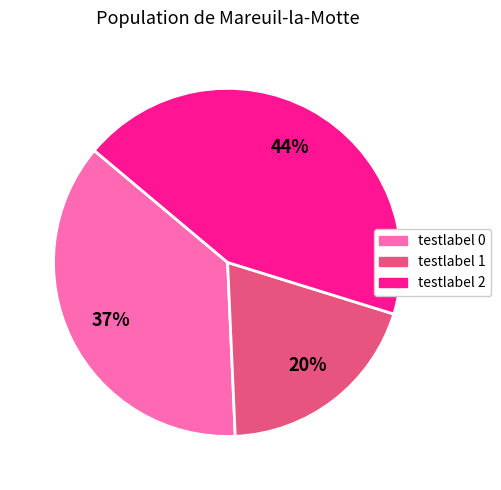

To the nearest percent, what is the difference between the largest and smallest slice percentages?

24%